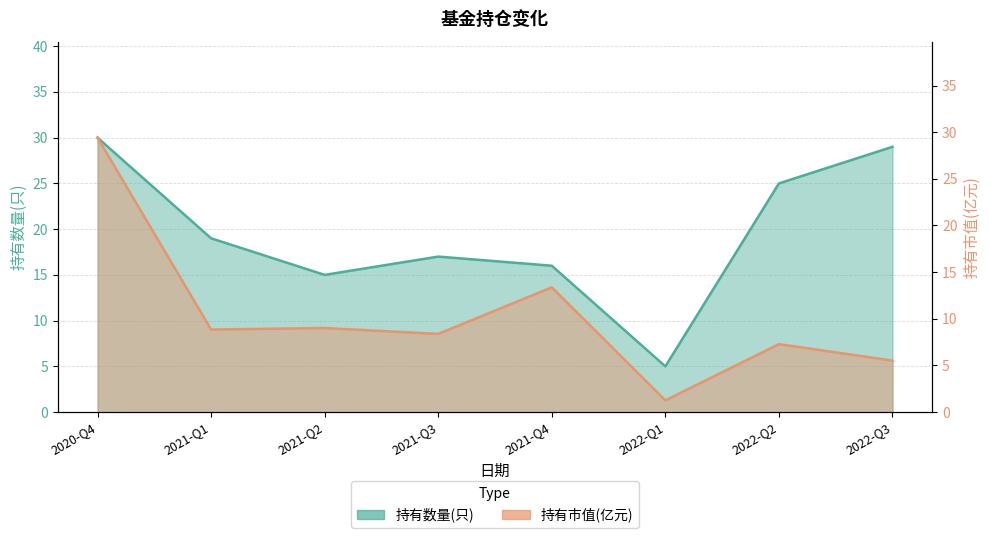

What is the label of the 3rd point from the right?

2022-Q1